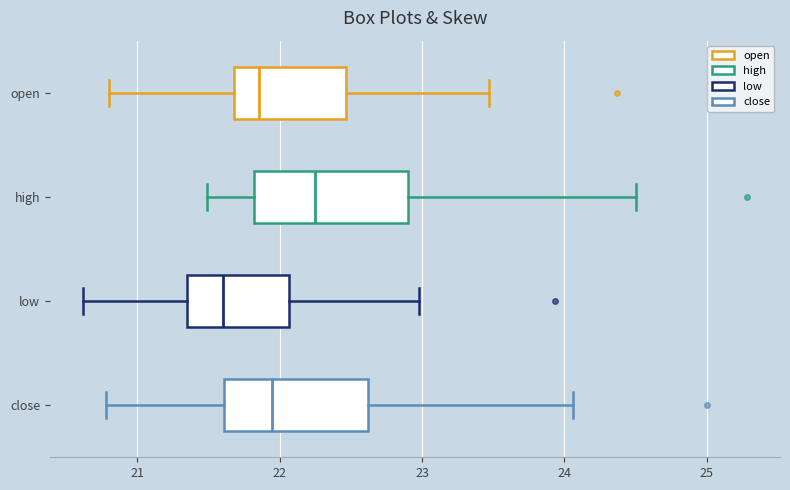

Which box has the furthest to the left median line?

low